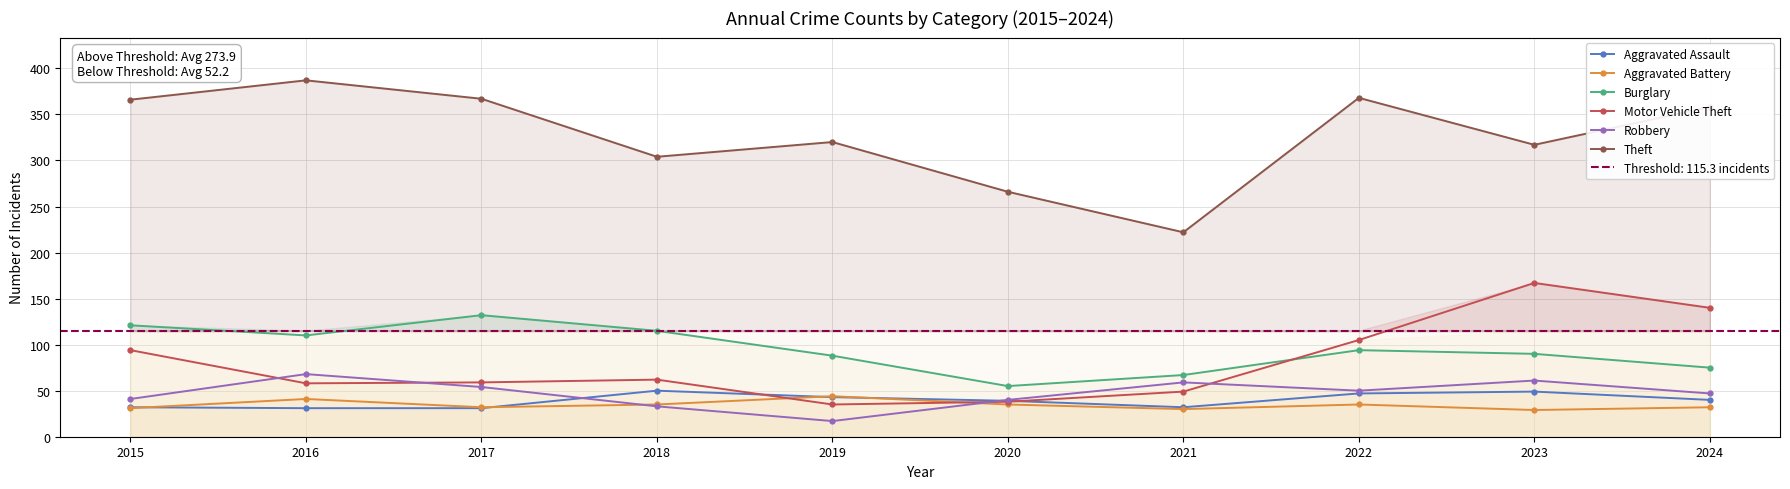

At 2015, list the series in order from largest to smallest.

Theft, Burglary, Motor Vehicle Theft, Robbery, Aggravated Assault, Aggravated Battery